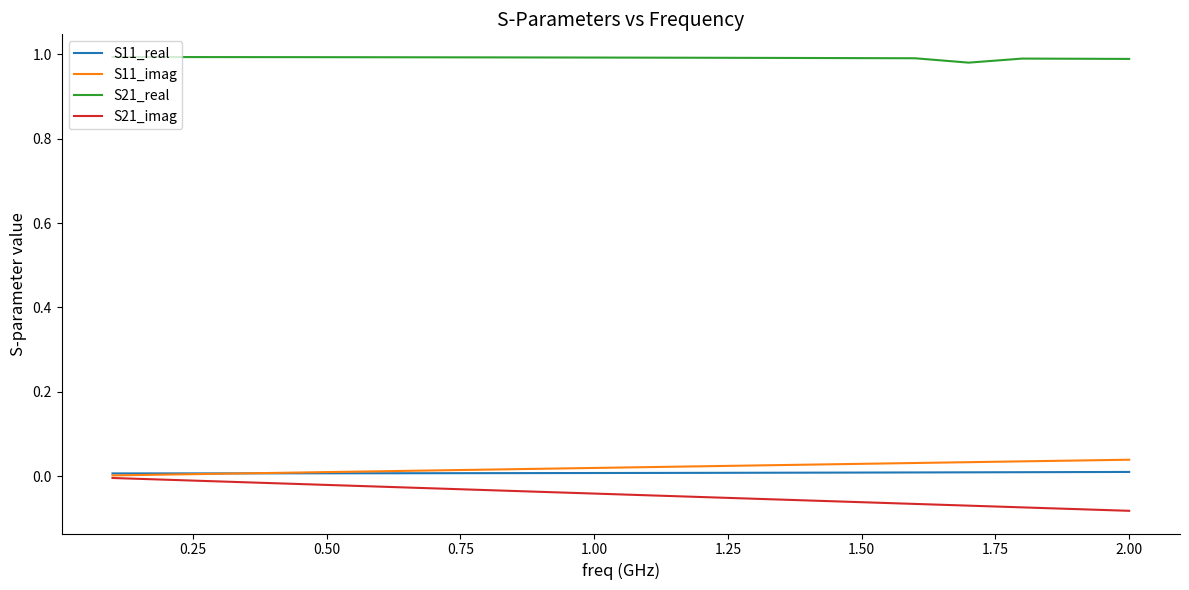

Which series has the widest spread of values?

S21_imag